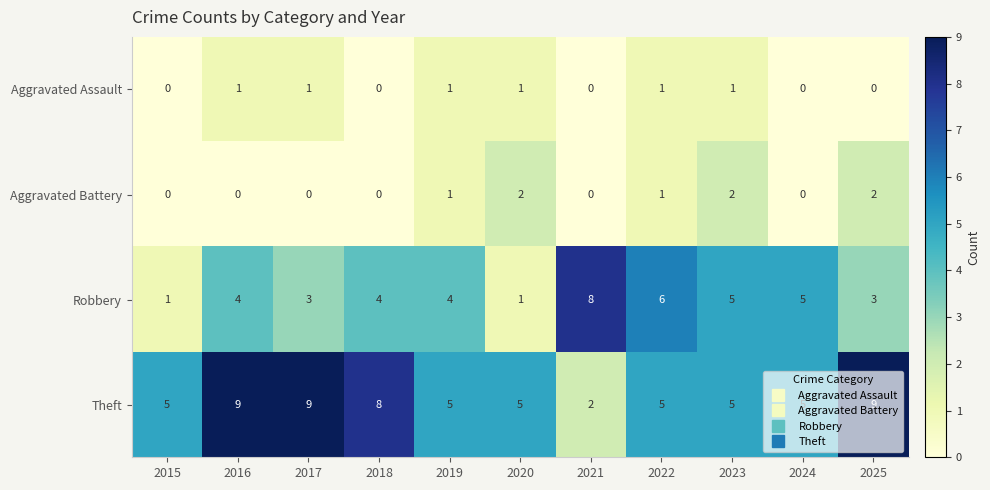

How many Theft values are between 5 and 9?

10